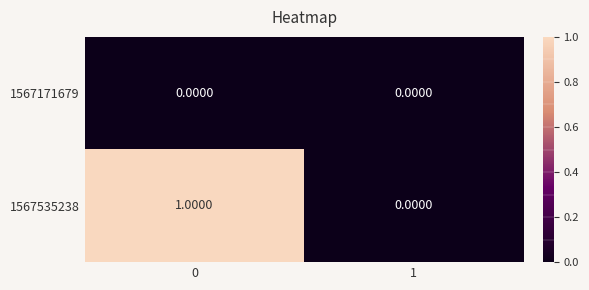

Rank the series by their average value, from lowest to highest.

1567171679, 1567535238